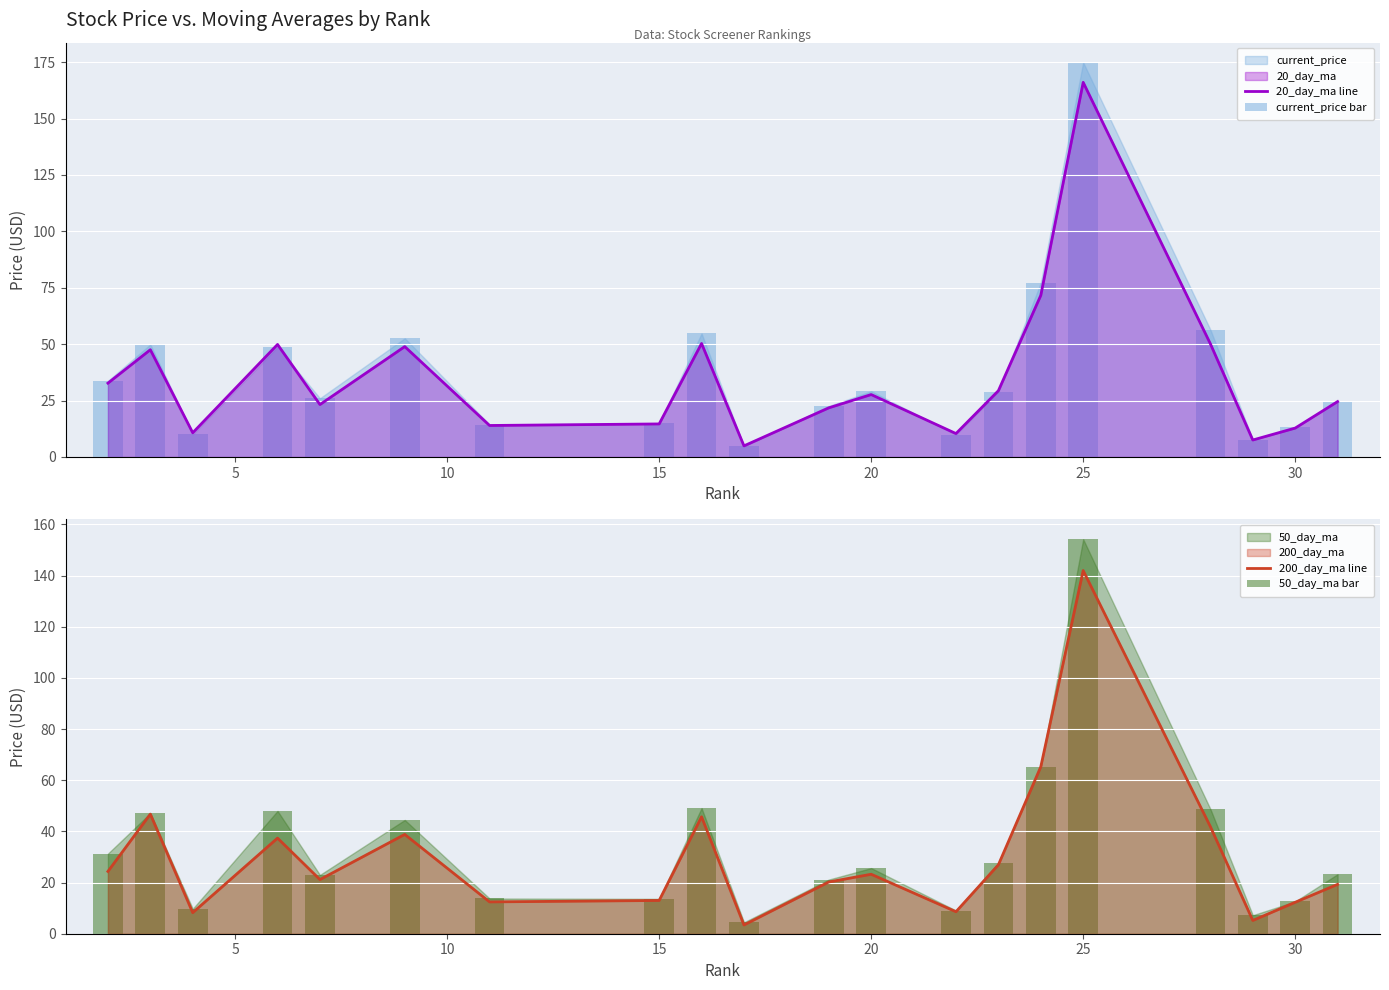

Is it true that 50_day_ma bar equals 23.4 at 30?

False